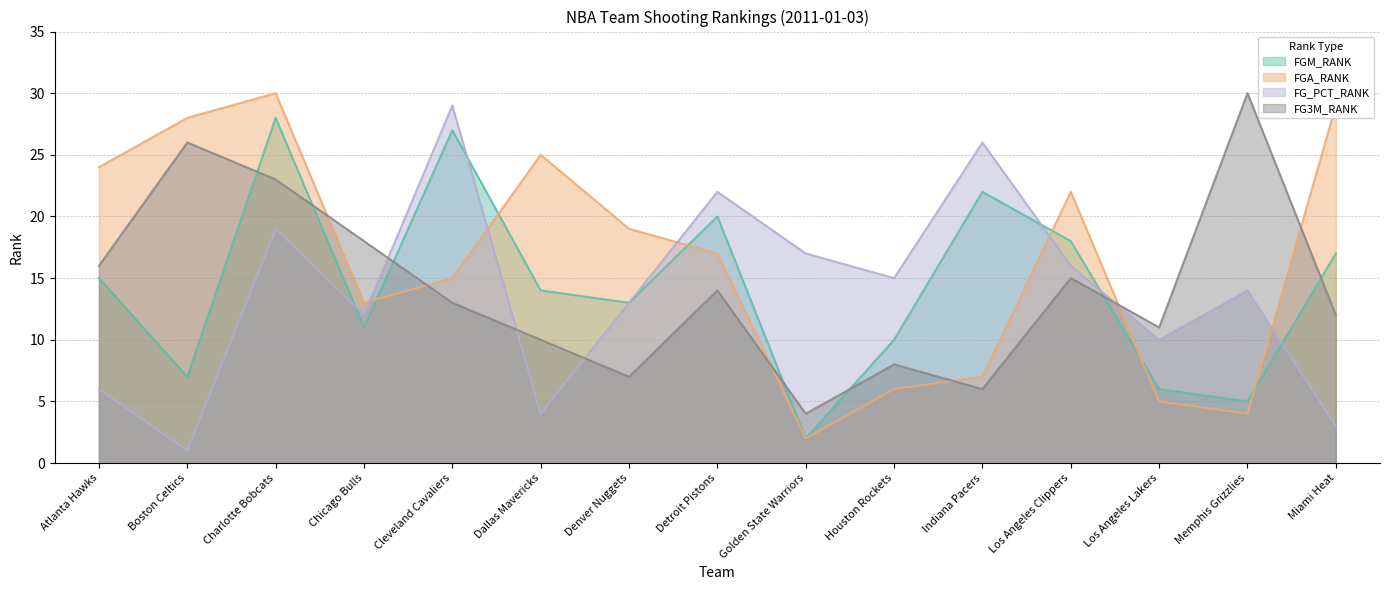

Reading left to right, extract all data points from this chart.

FGM_RANK: 15	7	28	11	27	14	13	20	2	10	22	18	6	5	17
FGA_RANK: 24	28	30	13	15	25	19	17	2	6	7	22	5	4	29
FG_PCT_RANK: 6	1	19	12	29	4	13	22	17	15	26	16	10	14	3
FG3M_RANK: 16	26	23	18	13	10	7	14	4	8	6	15	11	30	12